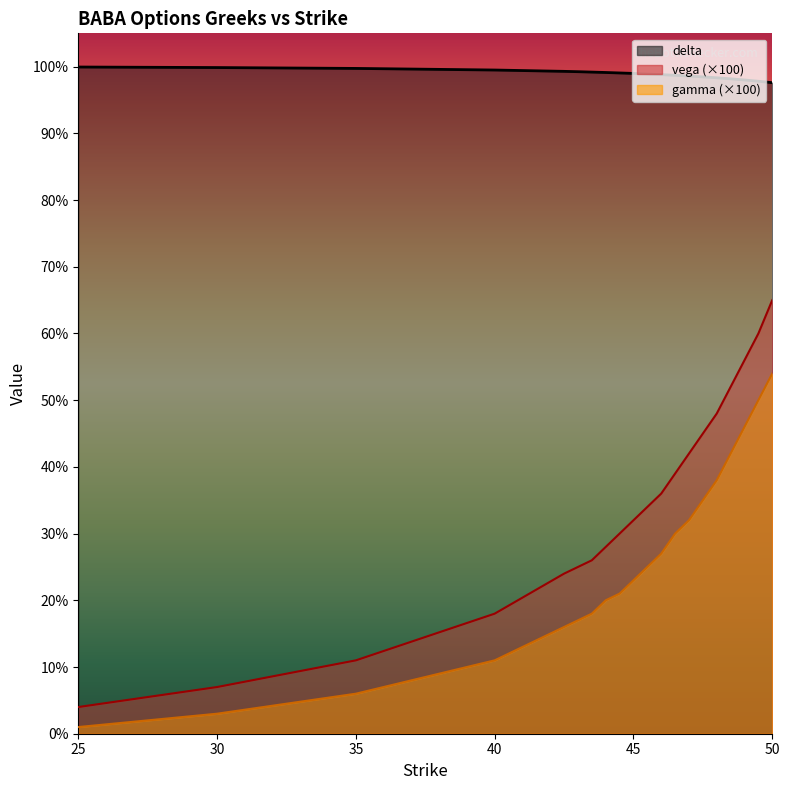

The delta series shows 1.0 at 44. True or false?

True